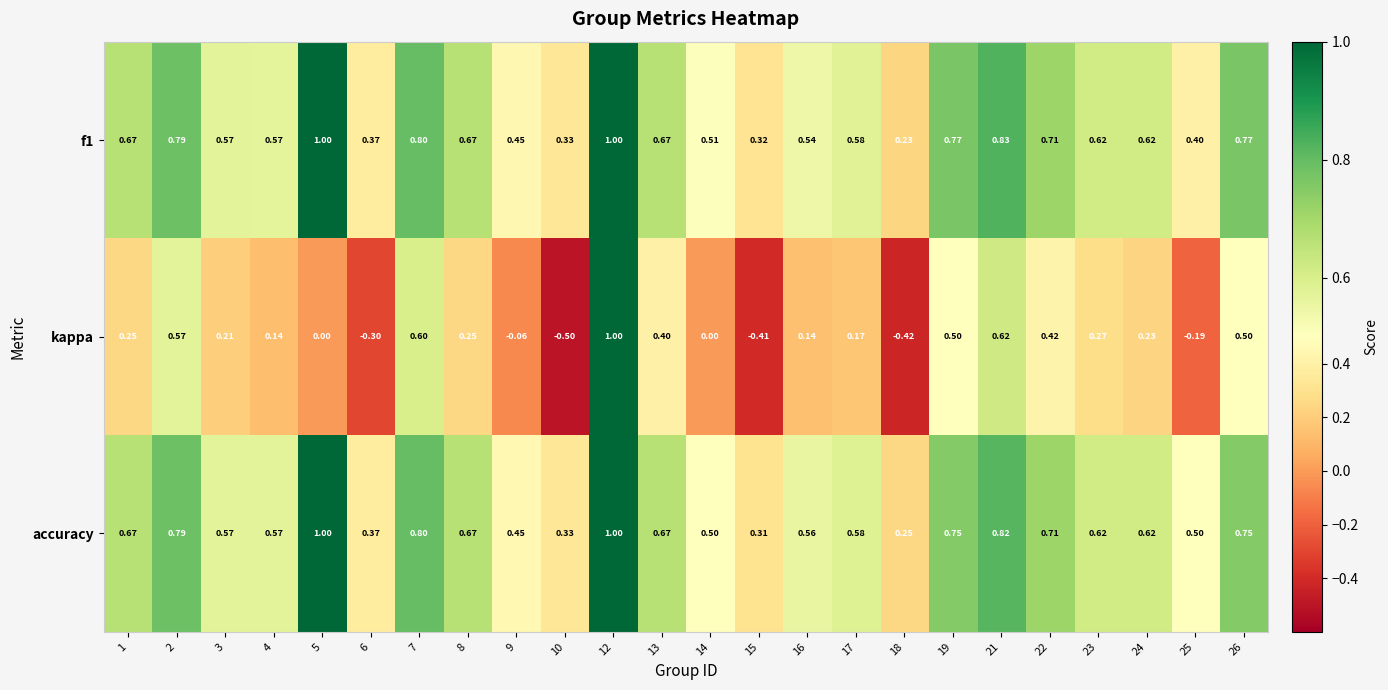

Count the number of data series in this chart.

3